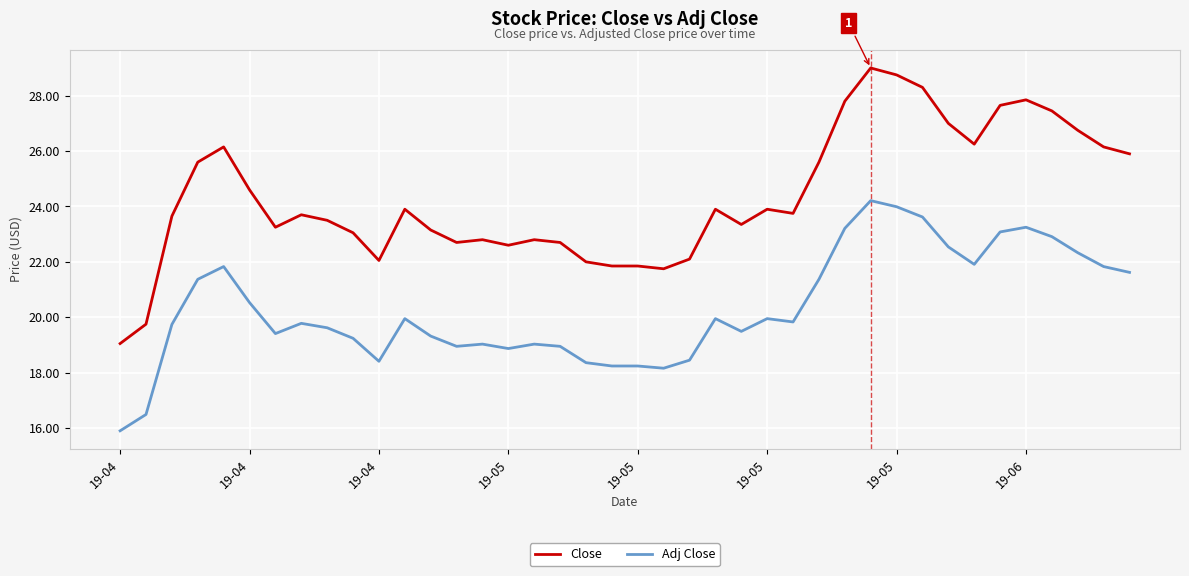

What is the greatest value displayed?

29.0